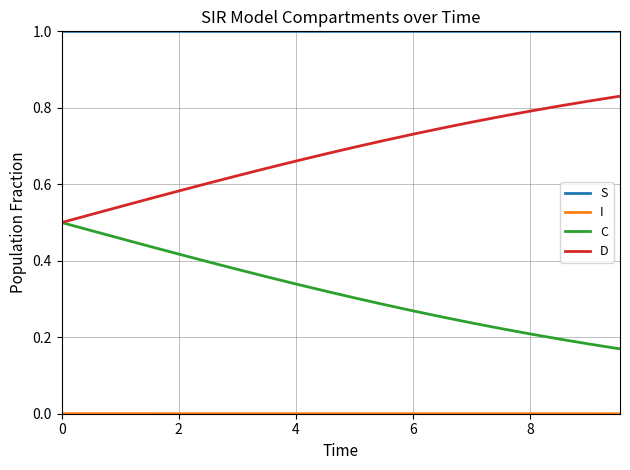

What is the maximum value shown in the chart?

1.0